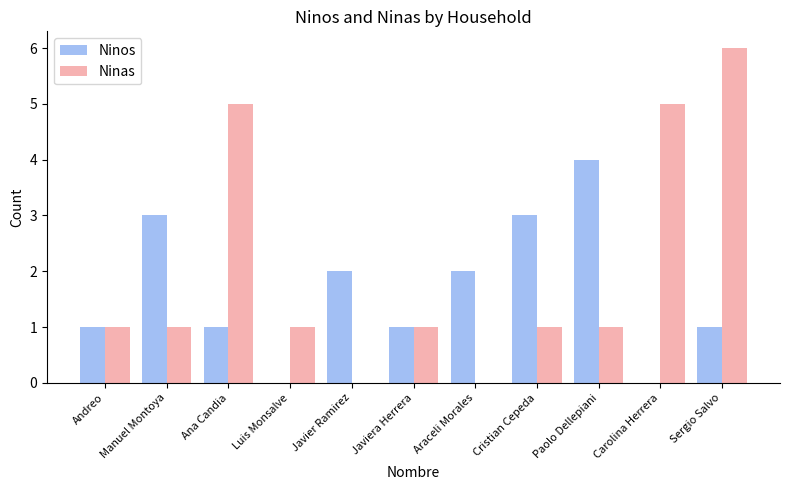

Is it true that Ninas equals 5 at Ana Candia?

True